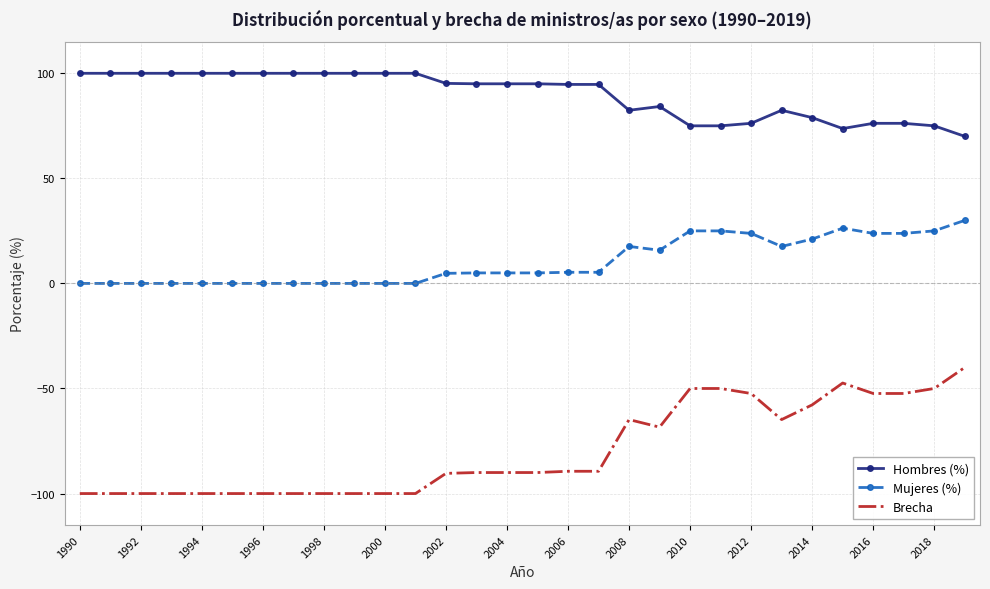

What is the smallest value displayed?

-100.0